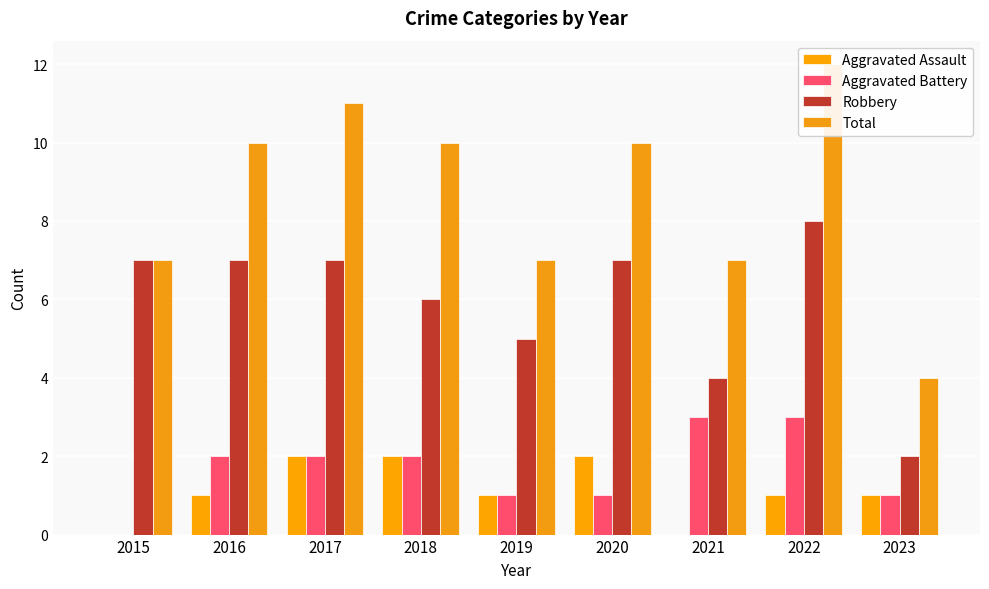

What is the greatest value displayed?

12